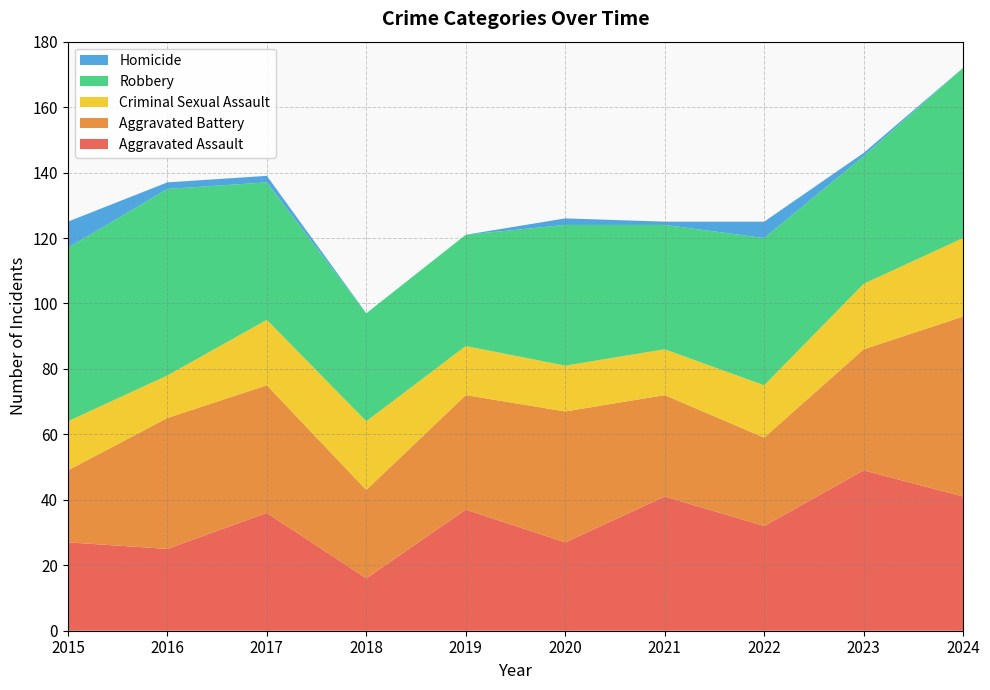

Reading left to right, what are all the values shown in this chart?

Aggravated Assault: 2015=27	2016=25	2017=36	2018=16	2019=37	2020=27	2021=41	2022=32	2023=49	2024=41
Aggravated Battery: 2015=22	2016=40	2017=39	2018=27	2019=35	2020=40	2021=31	2022=27	2023=37	2024=55
Criminal Sexual Assault: 2015=15	2016=13	2017=20	2018=21	2019=15	2020=14	2021=14	2022=16	2023=20	2024=24
Robbery: 2015=53	2016=57	2017=42	2018=33	2019=34	2020=43	2021=38	2022=45	2023=39	2024=52
Homicide: 2015=8	2016=2	2017=2	2018=0	2019=0	2020=2	2021=1	2022=5	2023=1	2024=0